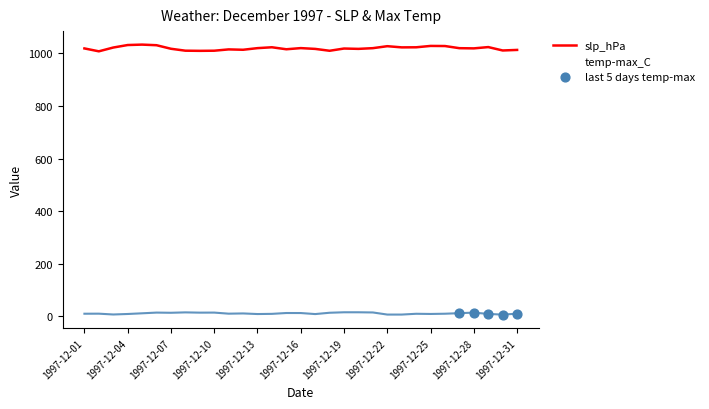

At how many categories does at least one series exceed 936?

31